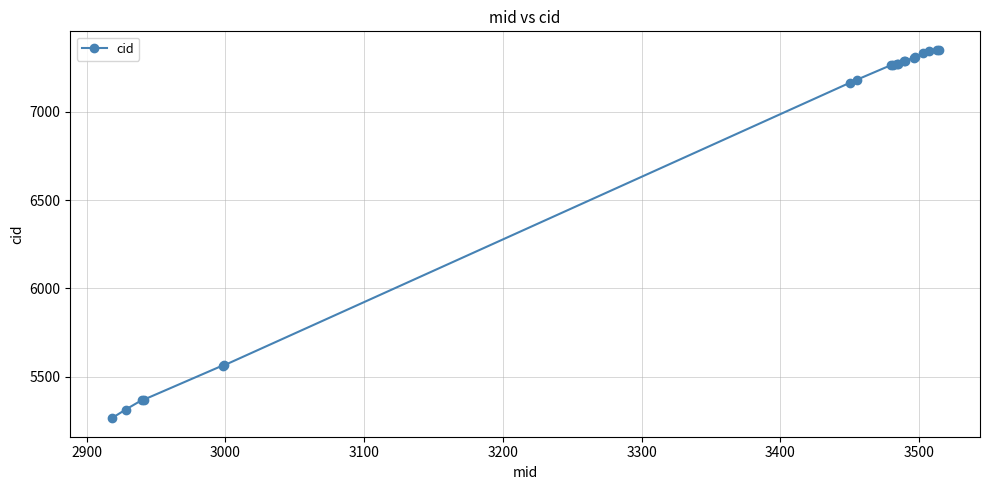

What is the average value?

6722